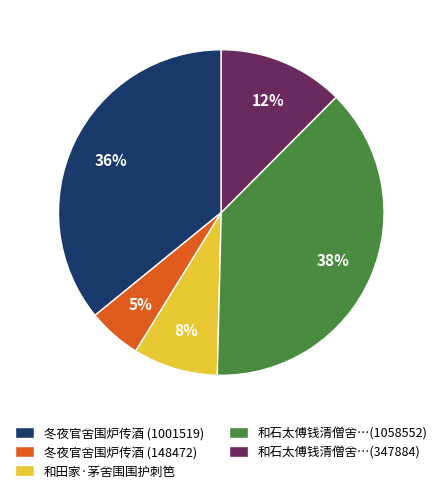

Do 冬夜官舍围炉传酒 (1001519) and 和田家·茅舍围围护刺笆 together represent more than half of the pie?

No